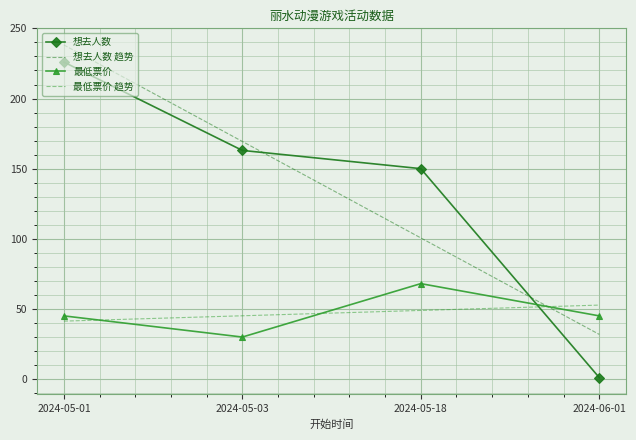

What is the difference between the highest and lowest values at 2024-05-01?

196.9